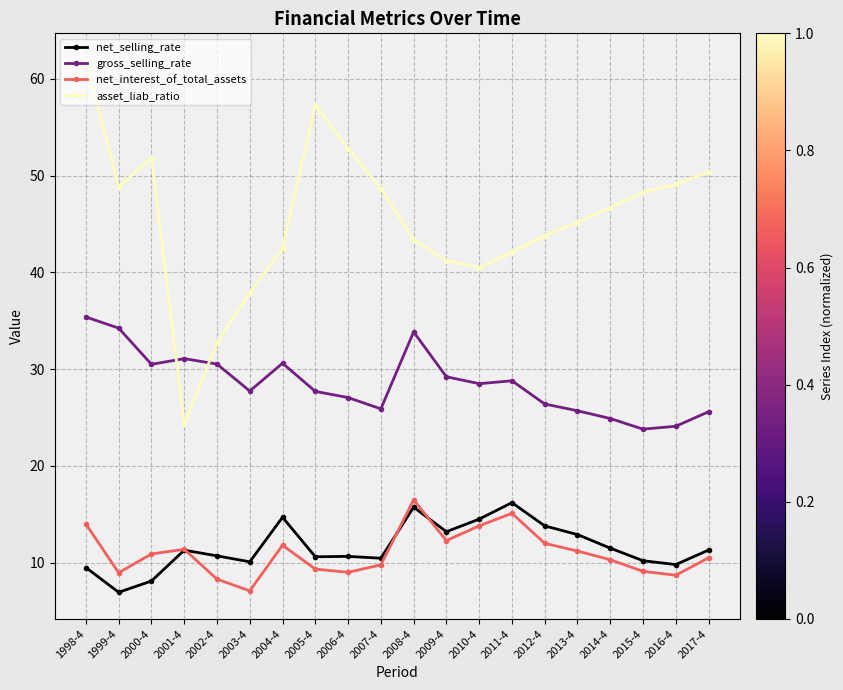

What is the difference between the highest and lowest values at 2011-4?

27.0